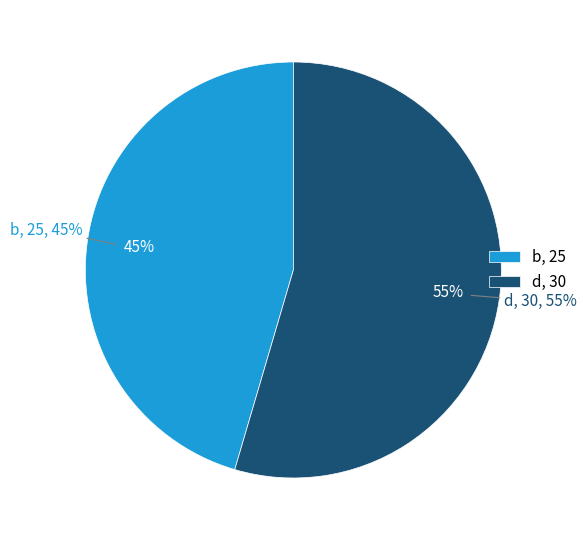

Approximately how many times larger is the value at d compared to b?

1.2